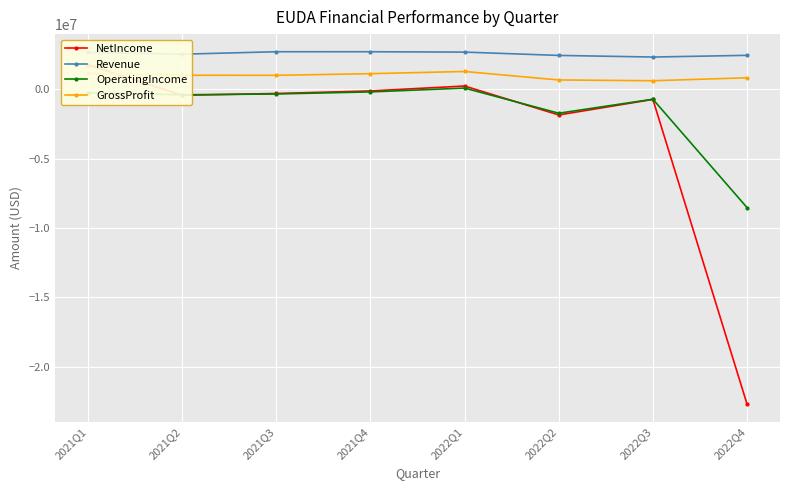

True or false: OperatingIncome and Revenue cross at least once.

False